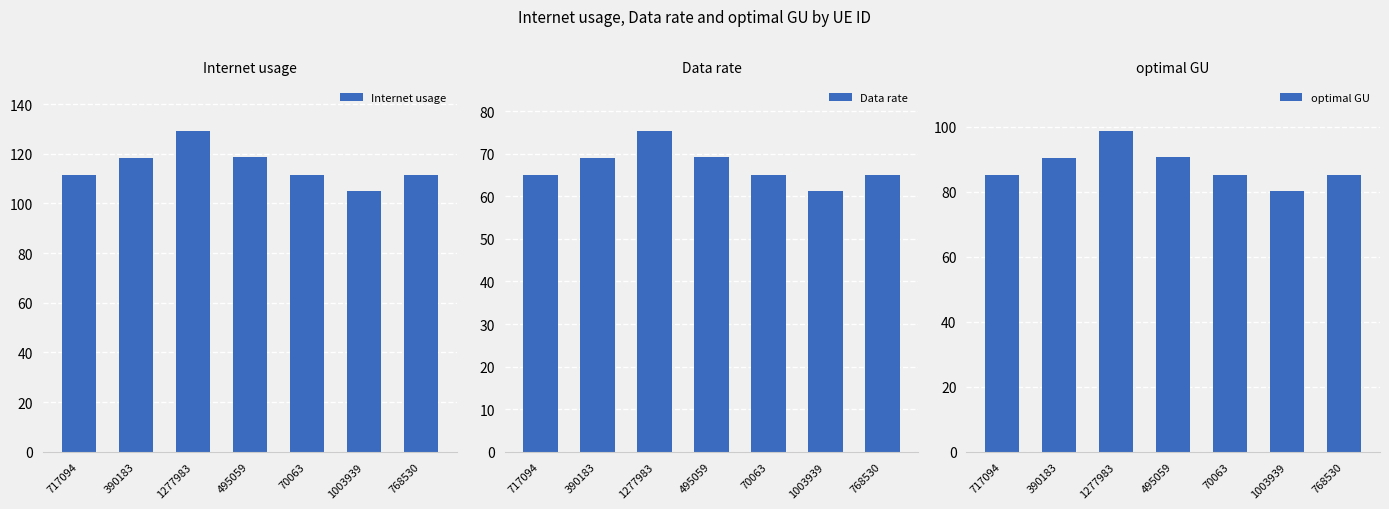

Is the value of Data rate at 717094 greater than the value of Internet usage at 768530?

No